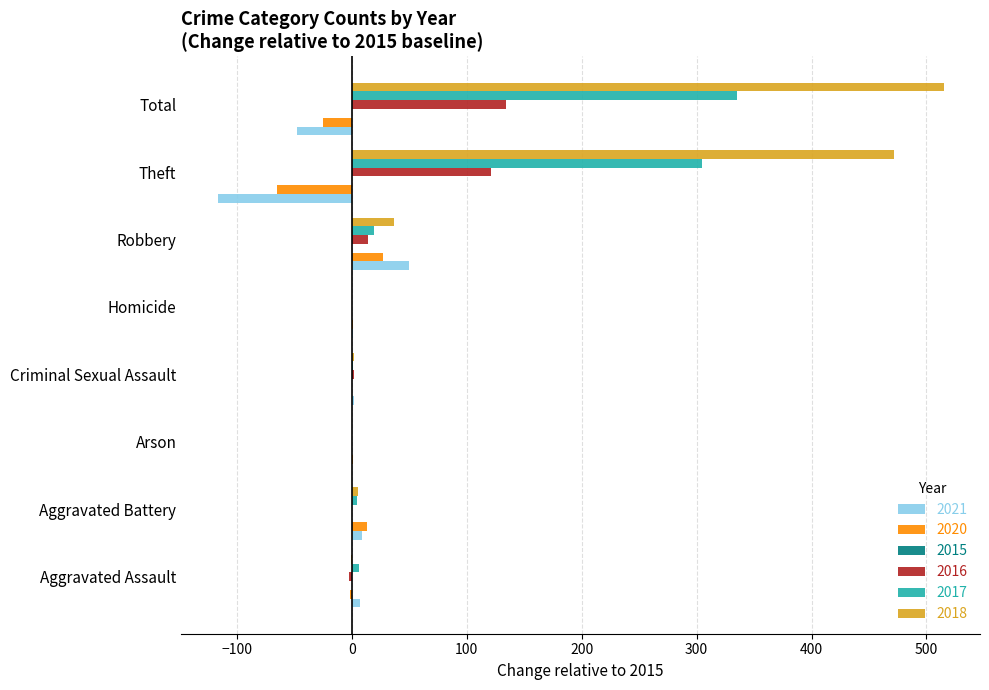

What is the greatest value displayed?

515